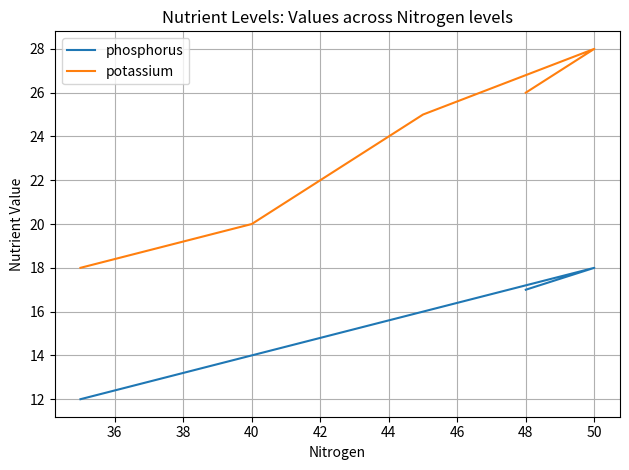

Reading left to right, what are all the values shown in this chart?

phosphorus: 12	14	16	18	17
potassium: 18	20	25	28	26